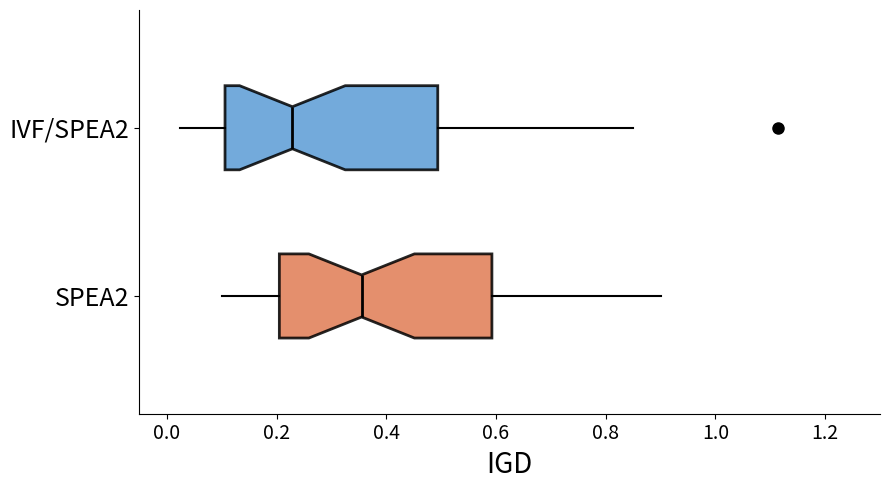

Reading bottom to top, read every box against the x-axis: the position of its median line, the range the box covers, and the ends of its whiskers. The values are not printed on the chart, so give them approximately, as read against the axis.

SPEA2: median 0.36, box 0.20 to 0.60, whiskers 0.10 to 0.90
IVF/SPEA2: median 0.22, box 0.10 to 0.50, whiskers 0.02 to 0.84